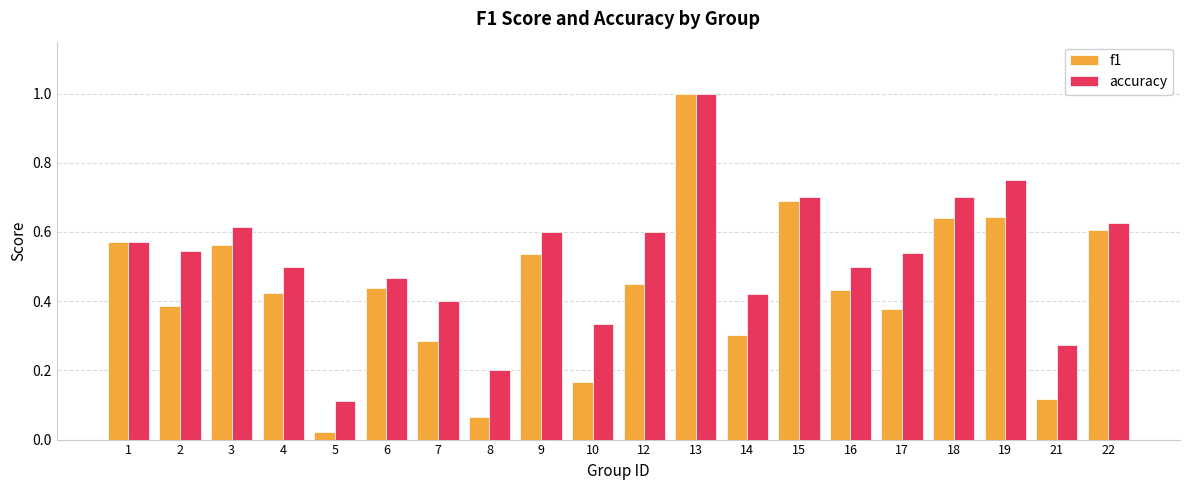

Which series has the largest total across all categories?

accuracy